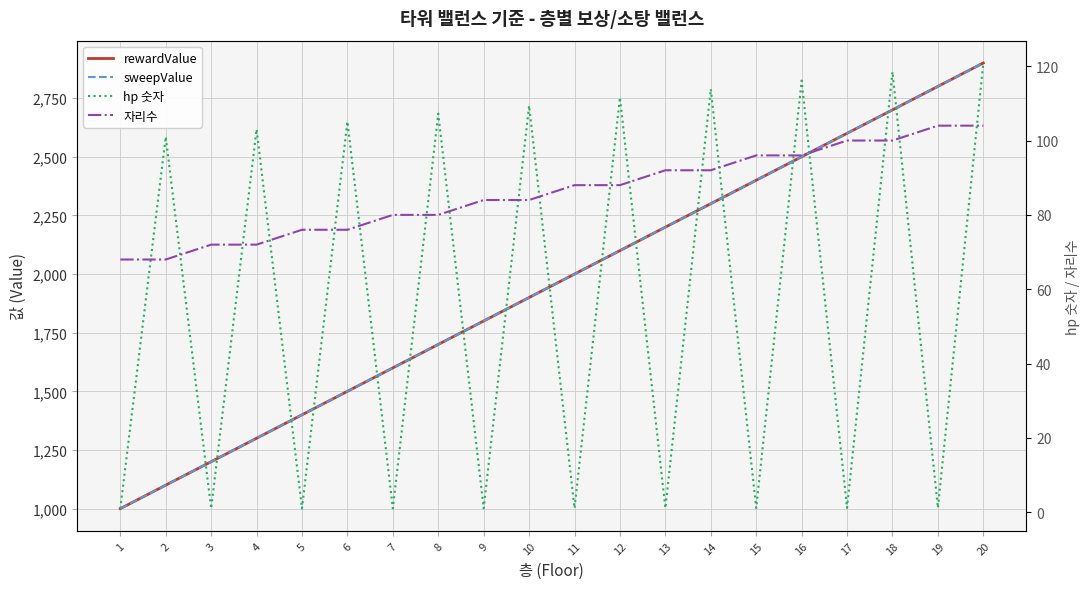

Between 3 and 17, which series saw the biggest shift?

rewardValue